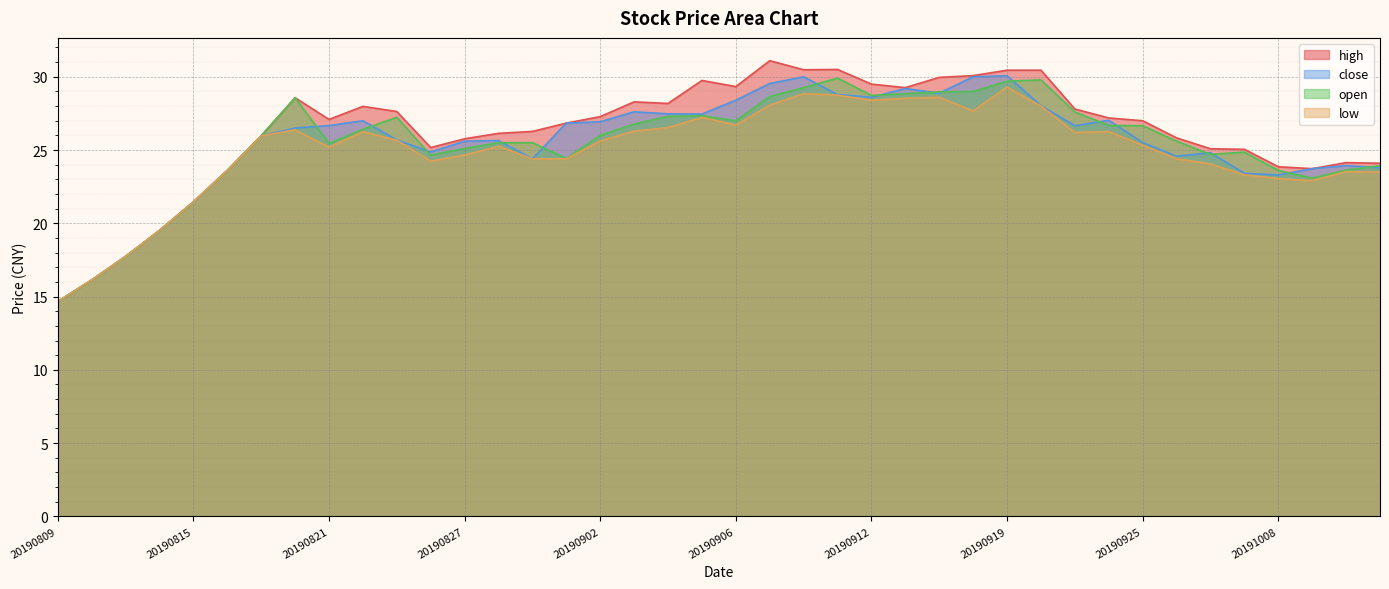

What is the difference between the maximum and second lowest values in the open series?

13.8